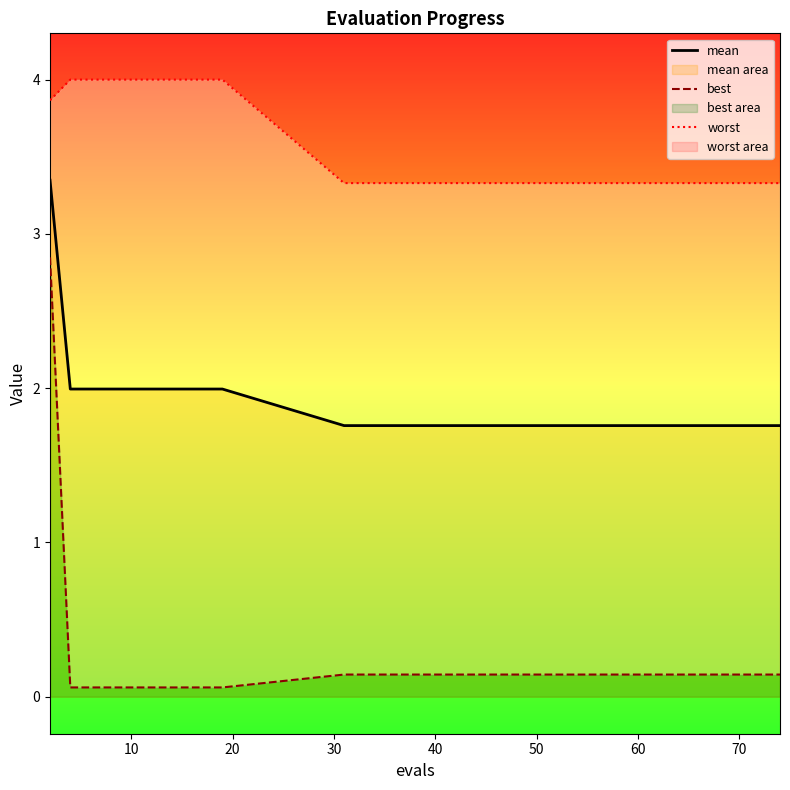

Which series has the largest total across all categories?

worst